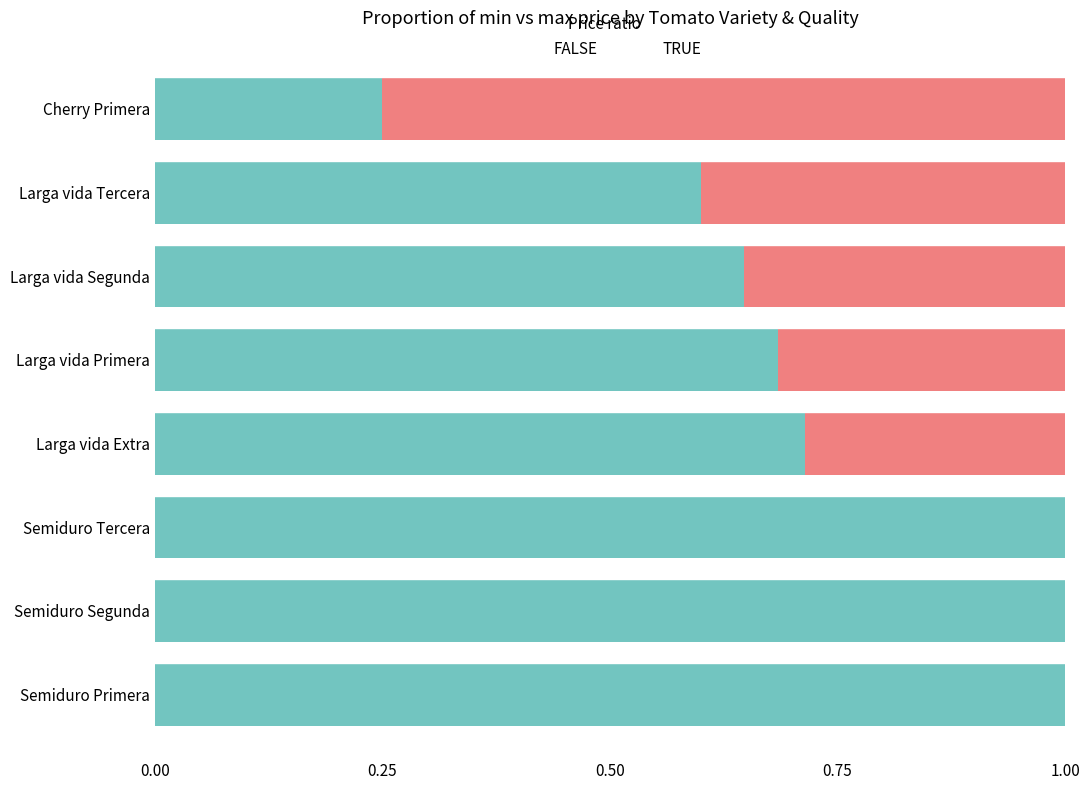

What is the highest value of the TRUE series?

1.0